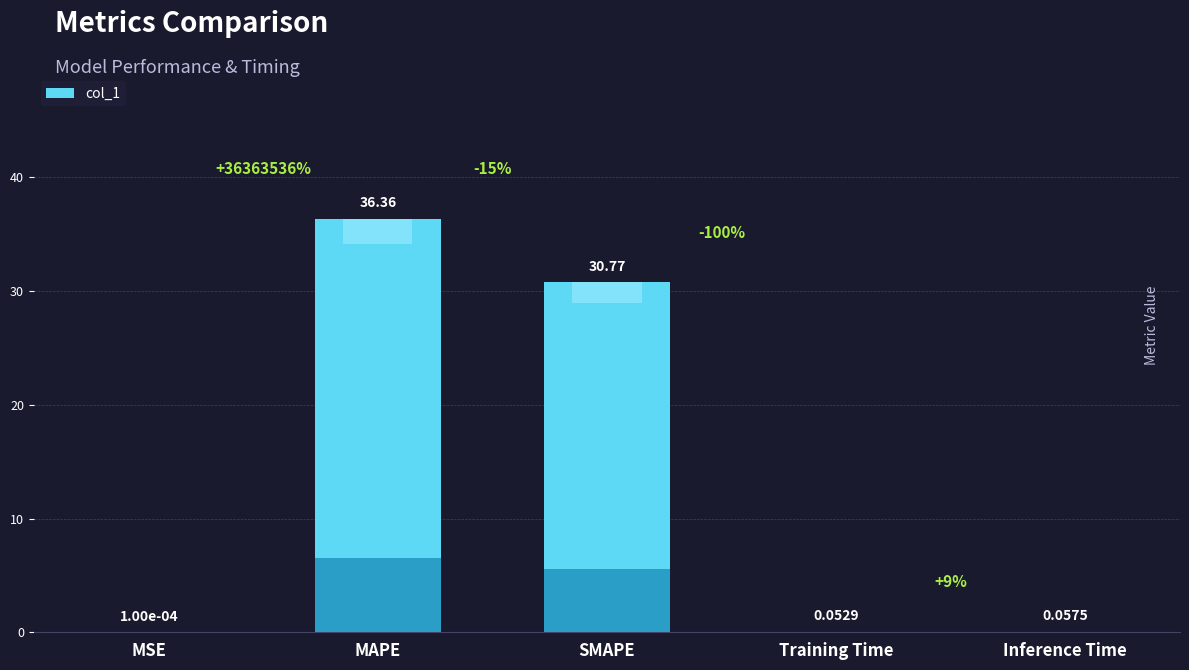

What is the sum of the values at Inference Time and Training Time?

0.1